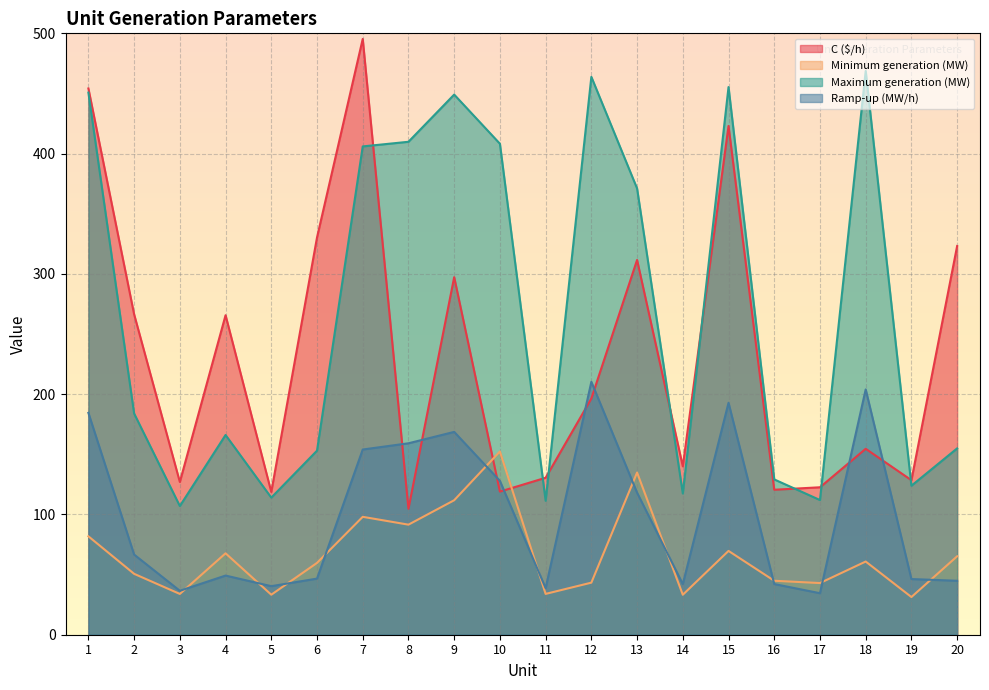

What is the sum of the Maximum generation (MW) values at 8 and 20?

564.8